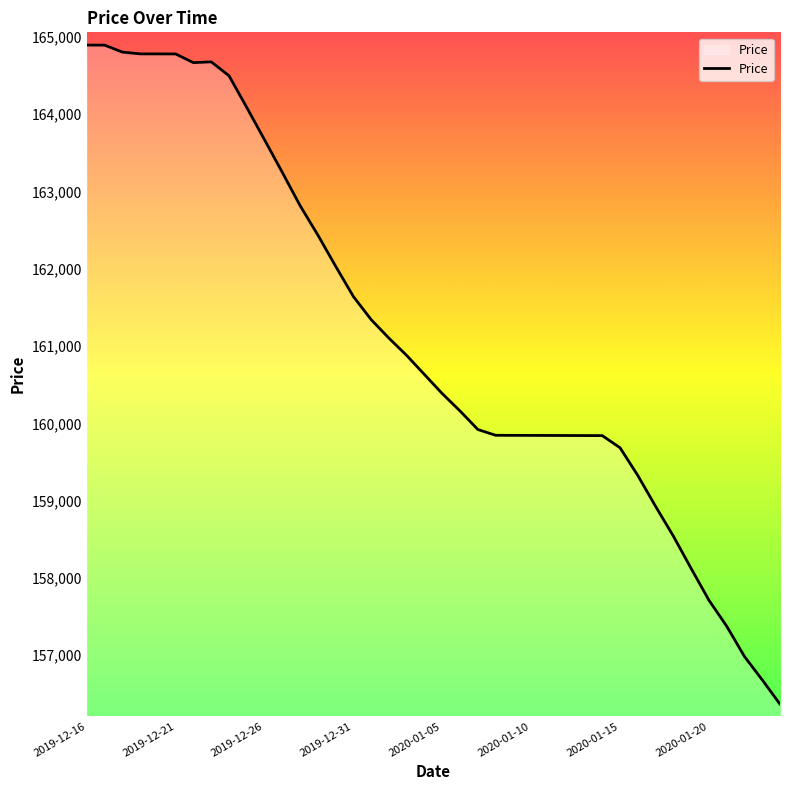

What is the maximum value shown in the chart?

164895.5